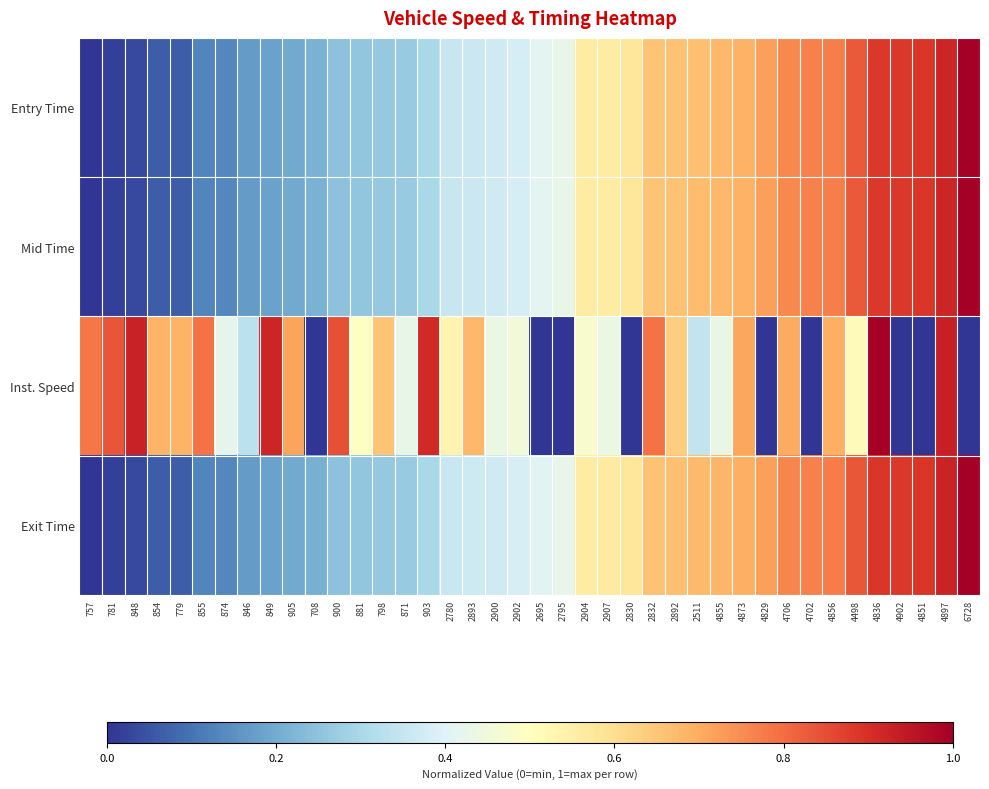

Between 905 and 4851, which series saw the biggest shift?

Inst. Speed